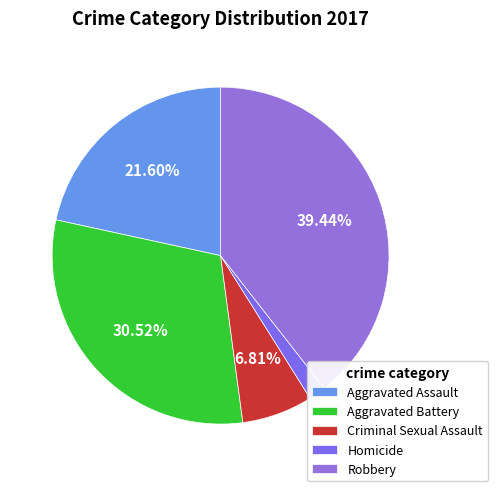

The Aggravated Assault slice represents 22% of the pie. True or false?

True